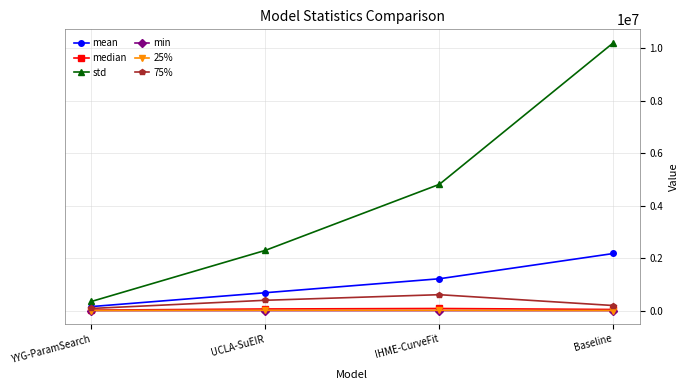

Which series has the largest total across all categories?

std